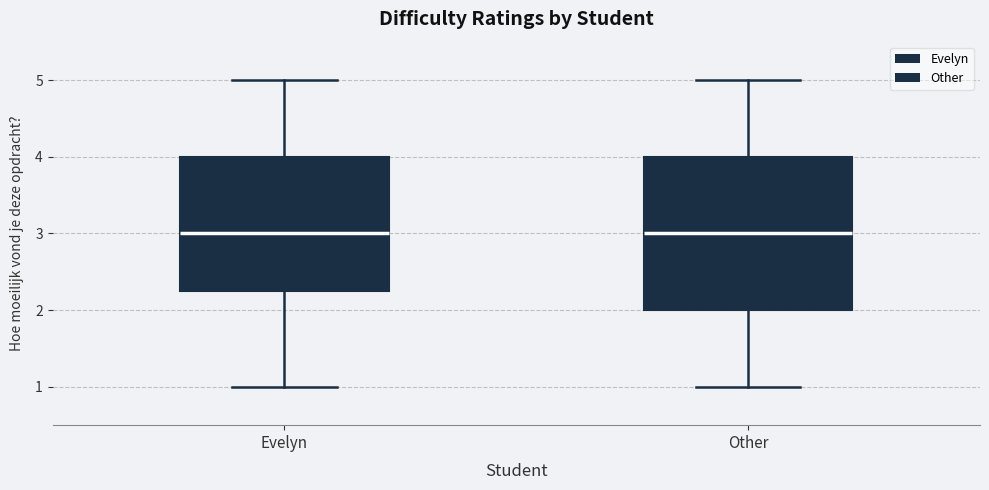

Which box is the tallest, from its lower edge to its upper edge?

Other